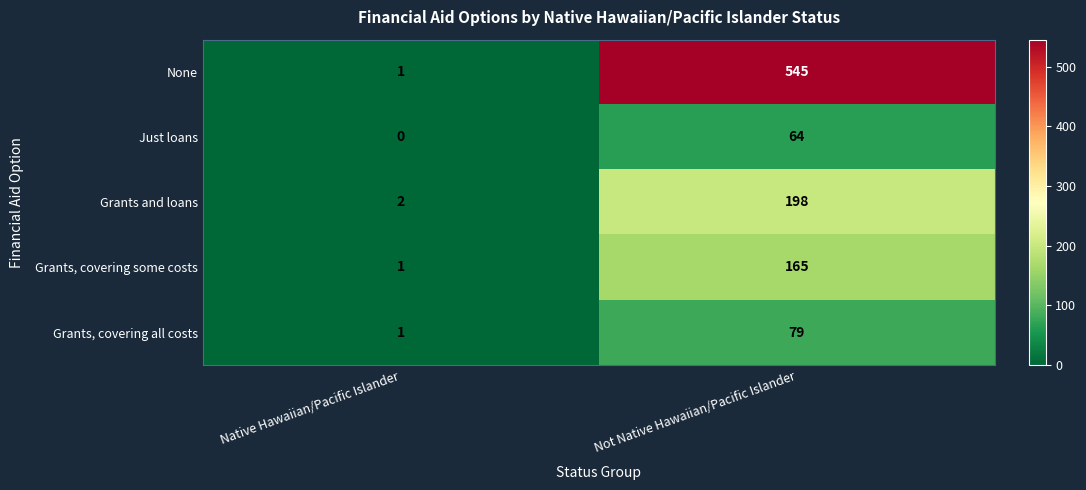

Reading left to right, what are all the values shown in this chart?

None: 1	545
Just loans: 0	64
Grants and loans: 2	198
Grants, covering some costs: 1	165
Grants, covering all costs: 1	79